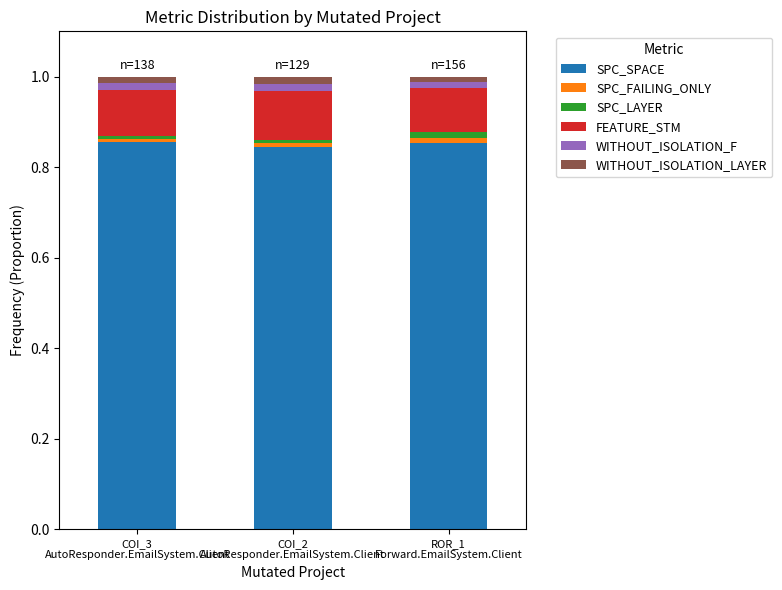

How many series are shown in this chart?

6